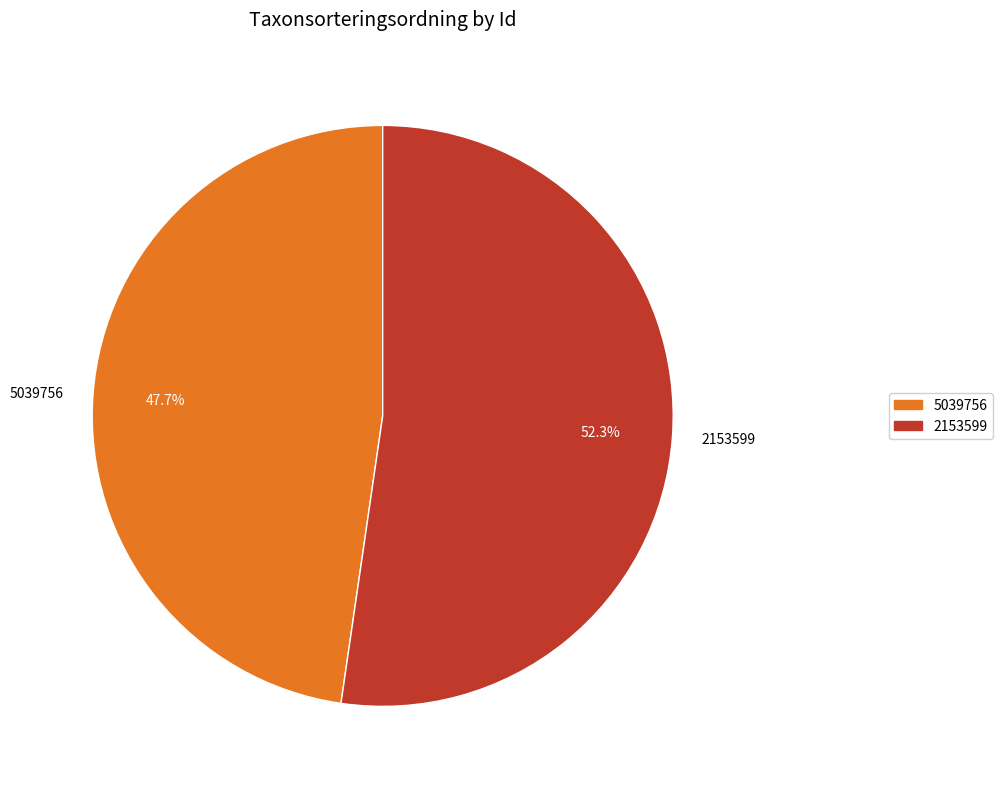

What percentage is the 2153599 slice, to the nearest percent?

52%